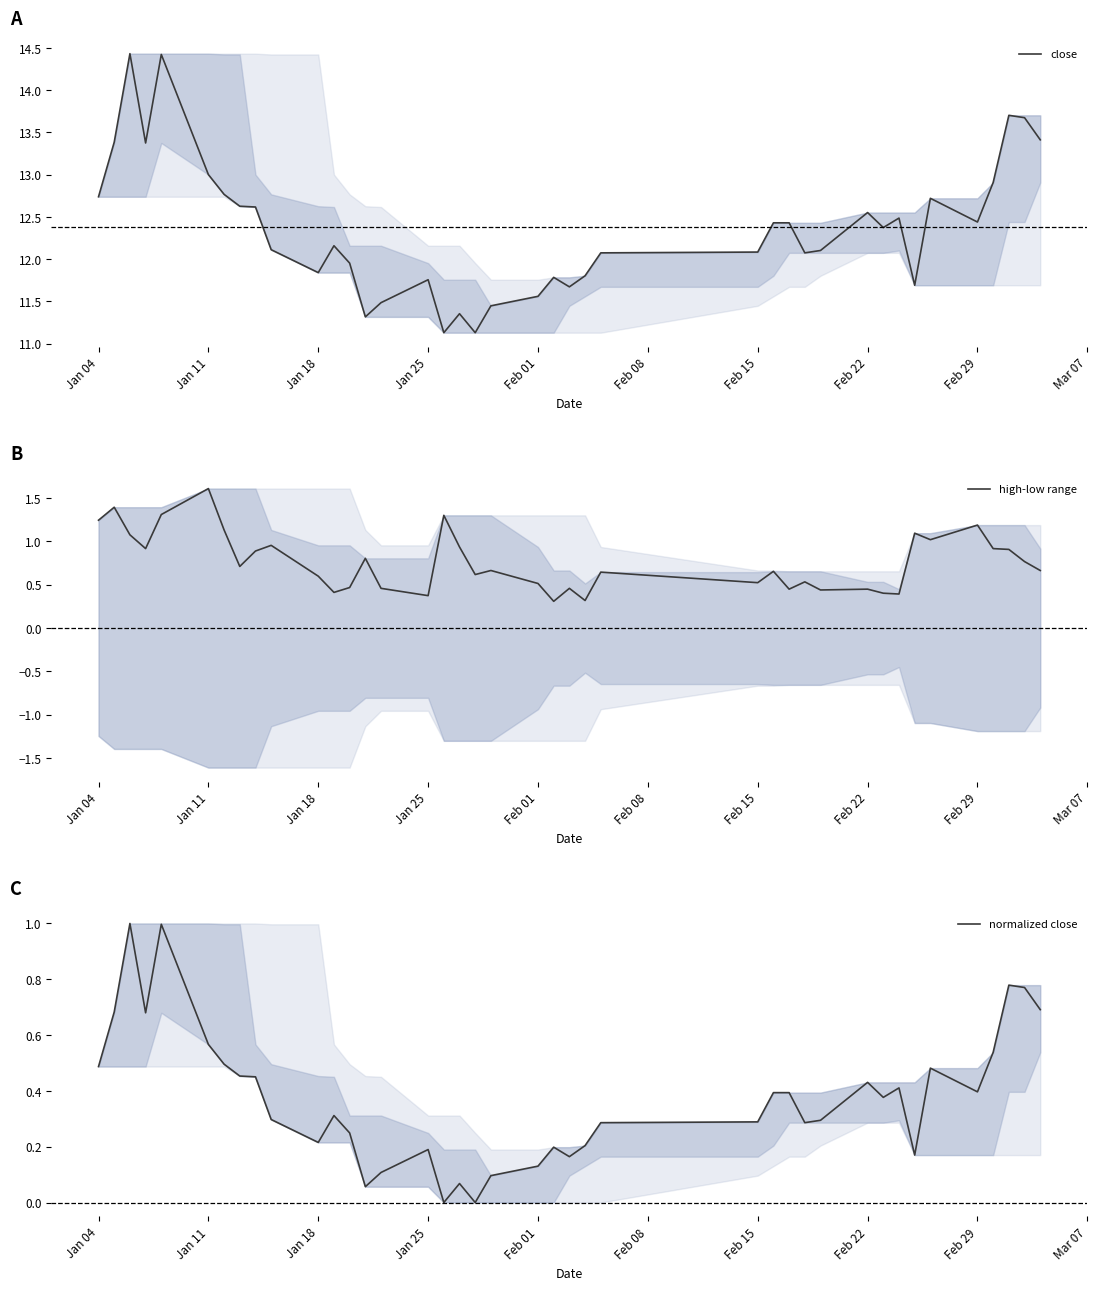

What is the maximum value for high-low range?

1.6